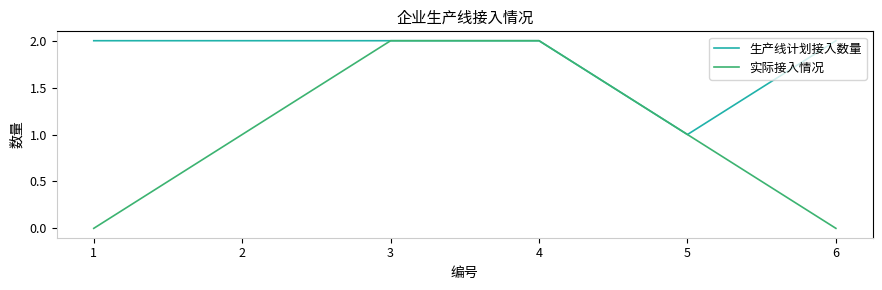

True or false: 生产线计划接入数量 has a value of 1 at 4.

False